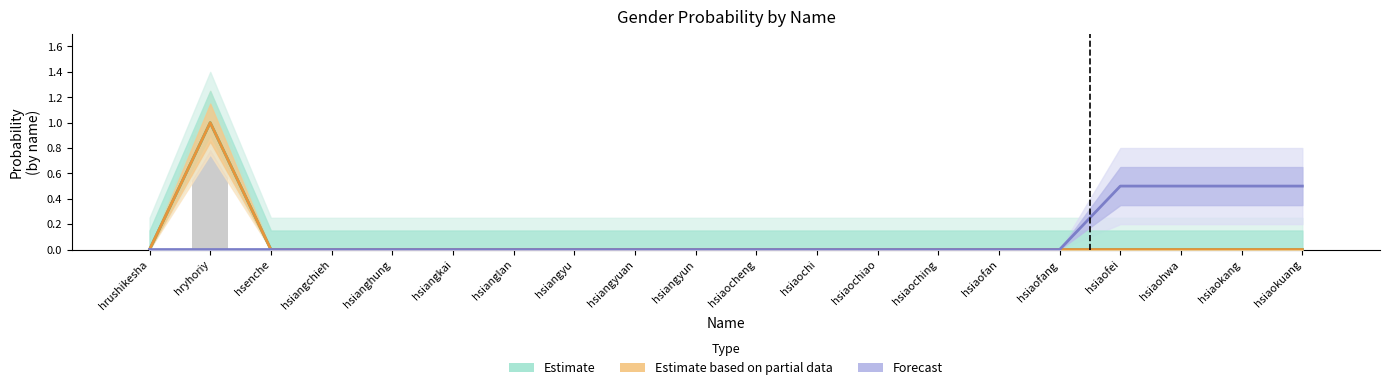

The value of Observed count at hsiaohwa is 0.4. True or false?

False